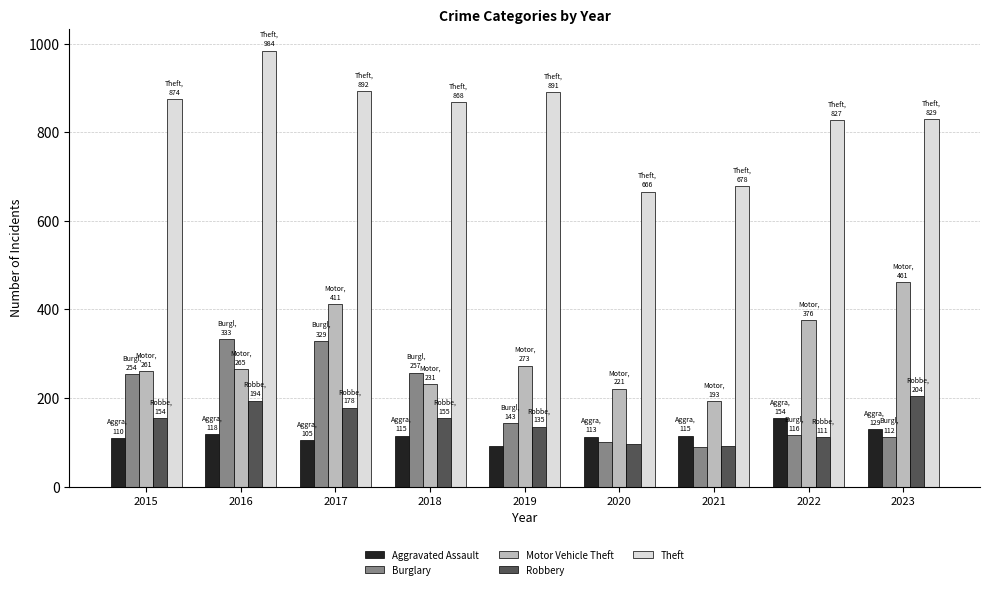

What is the value of the Motor Vehicle Theft bar at the 6th from the left?

221